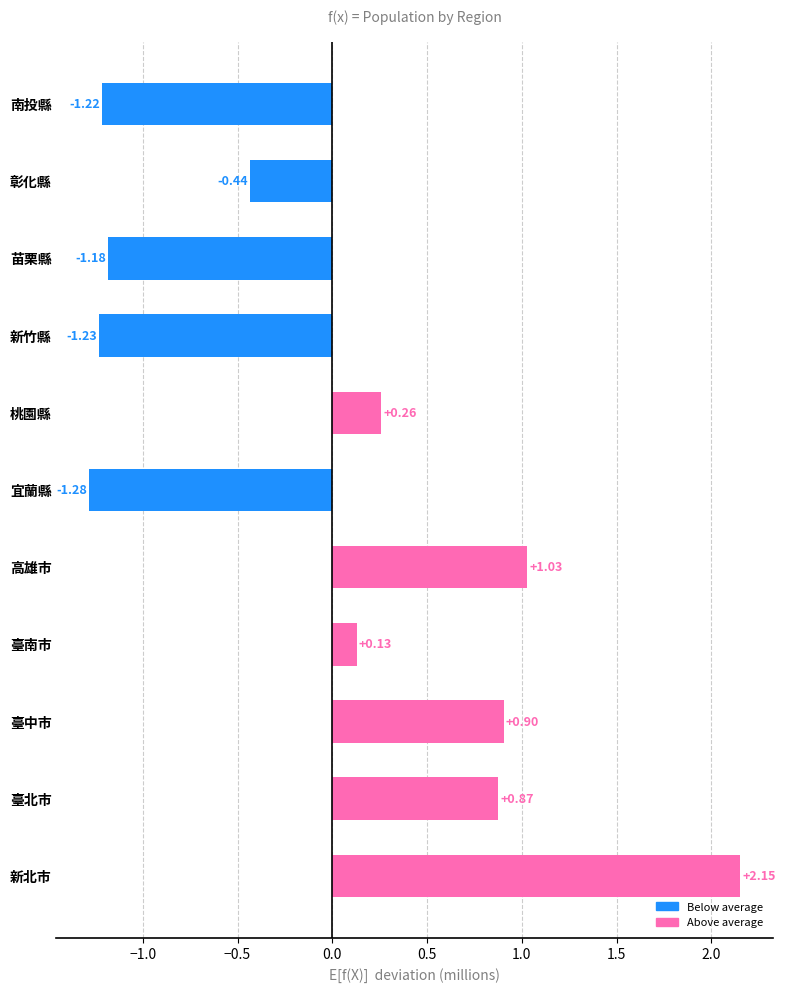

At which label is the value closest to 0?

臺南市